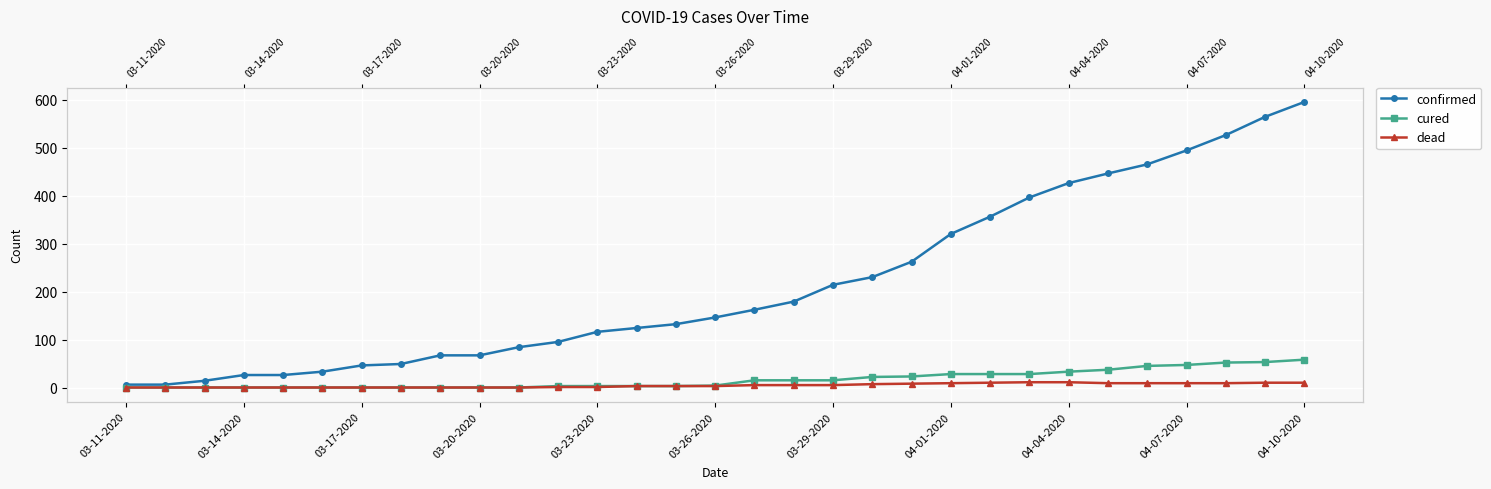

True or false: cured and confirmed intersect in this chart.

False